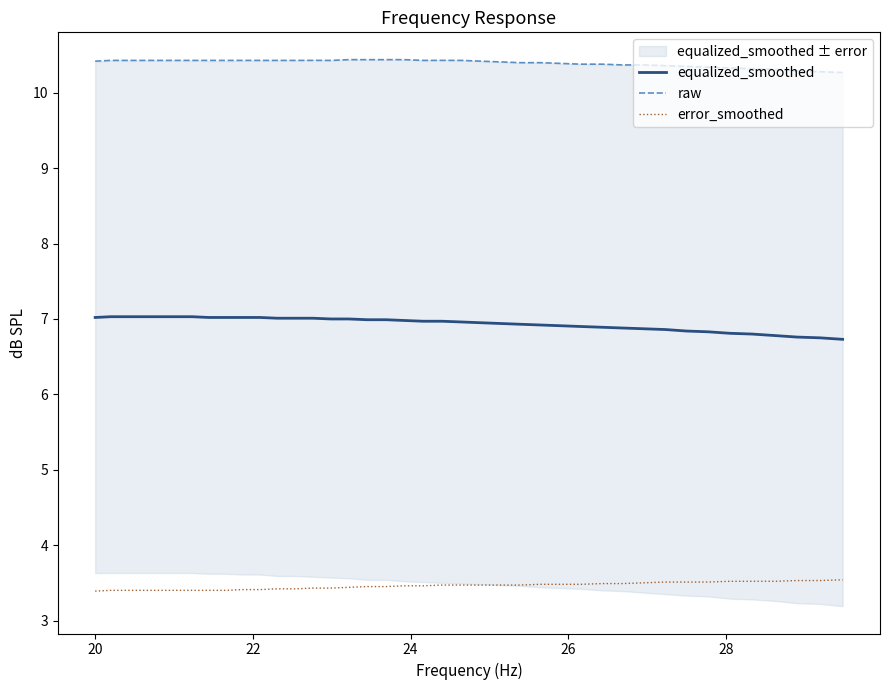

Does the chart have visible grid lines?

No